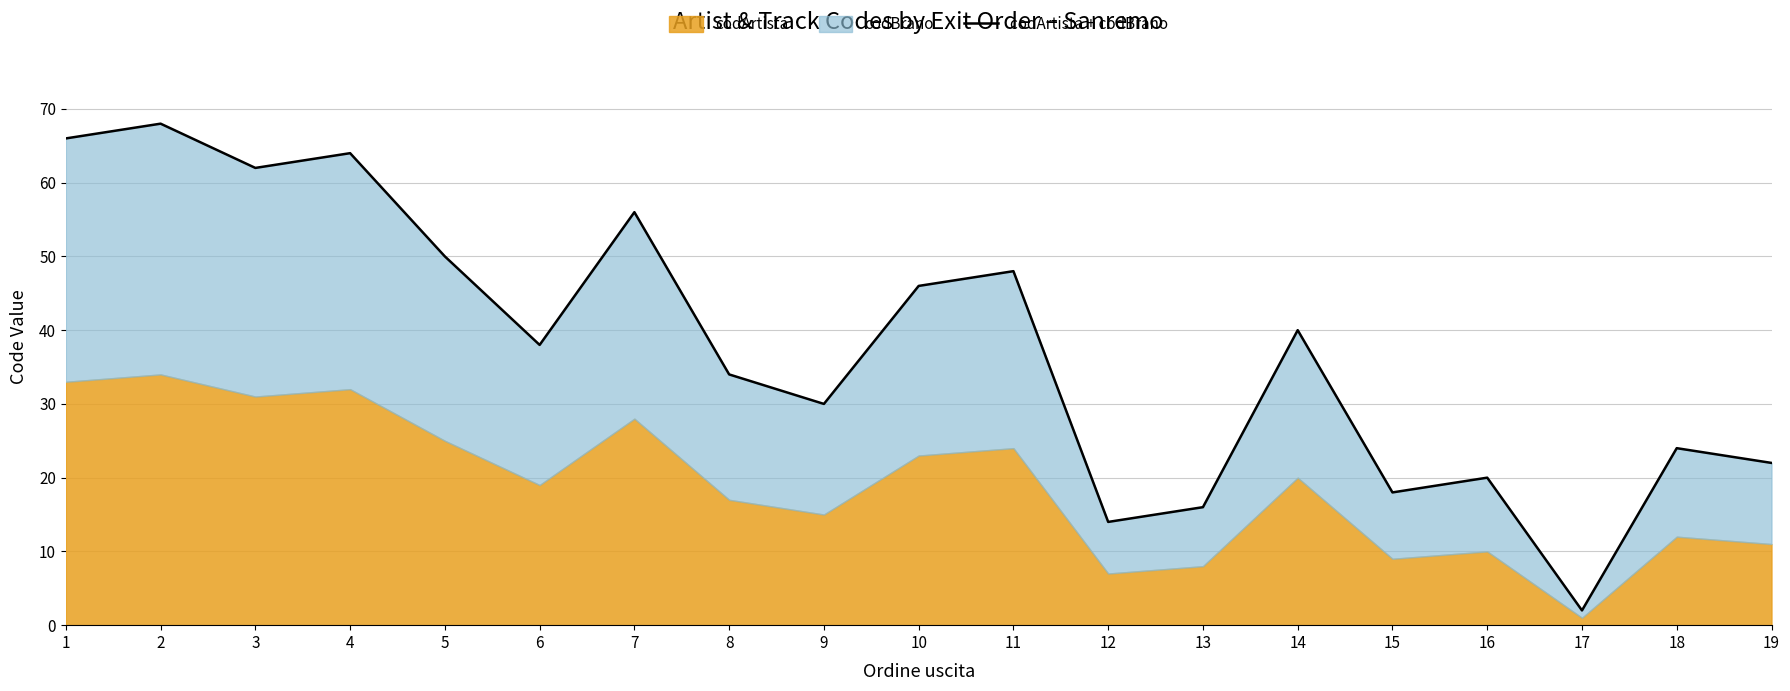

How many points are higher than both their immediate neighbors (excluding endpoints)?

7